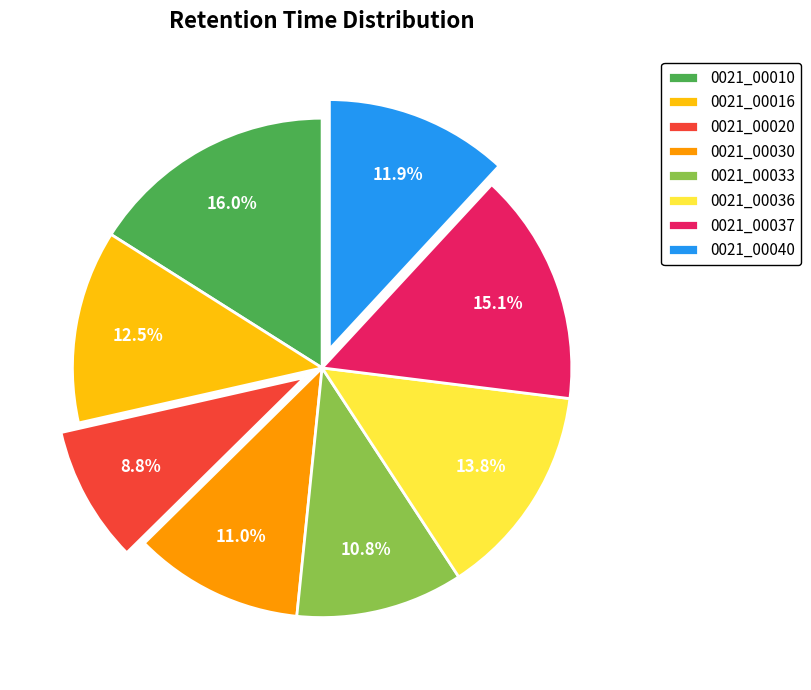

The 0021_00016 slice represents 1% of the pie. True or false?

False